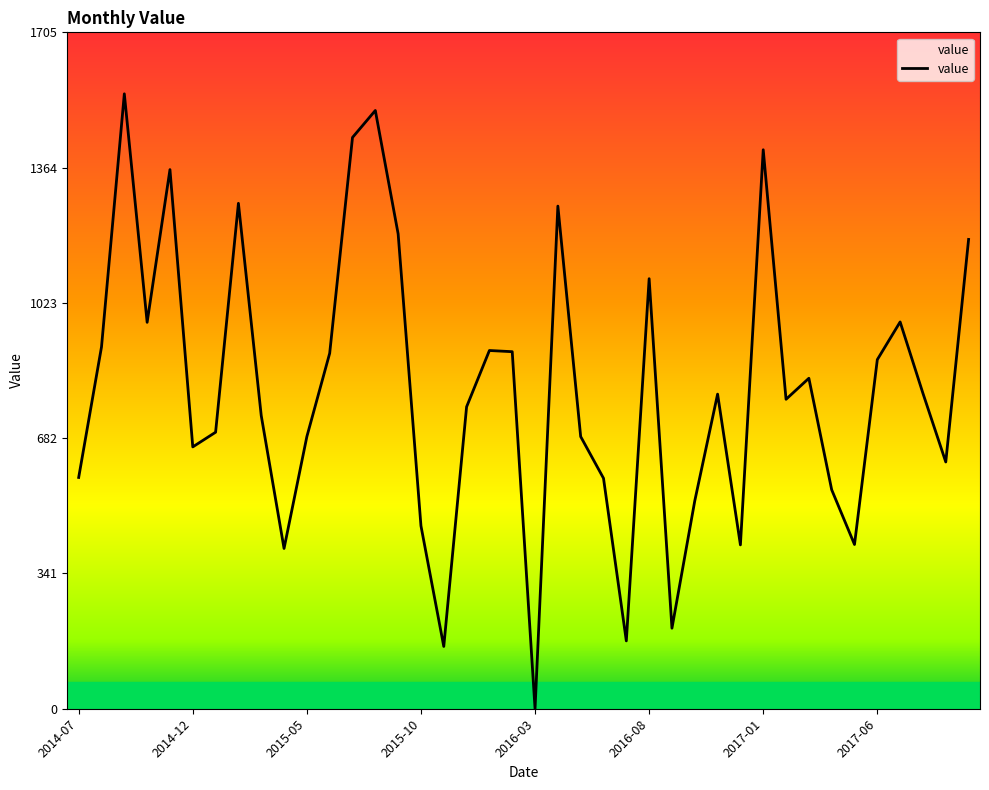

What is the difference between the maximum and minimum values?

1550